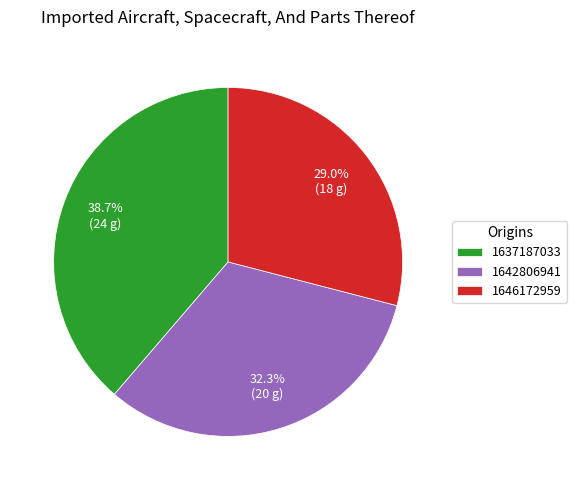

Between 1642806941 and 1637187033, which is larger?

1637187033